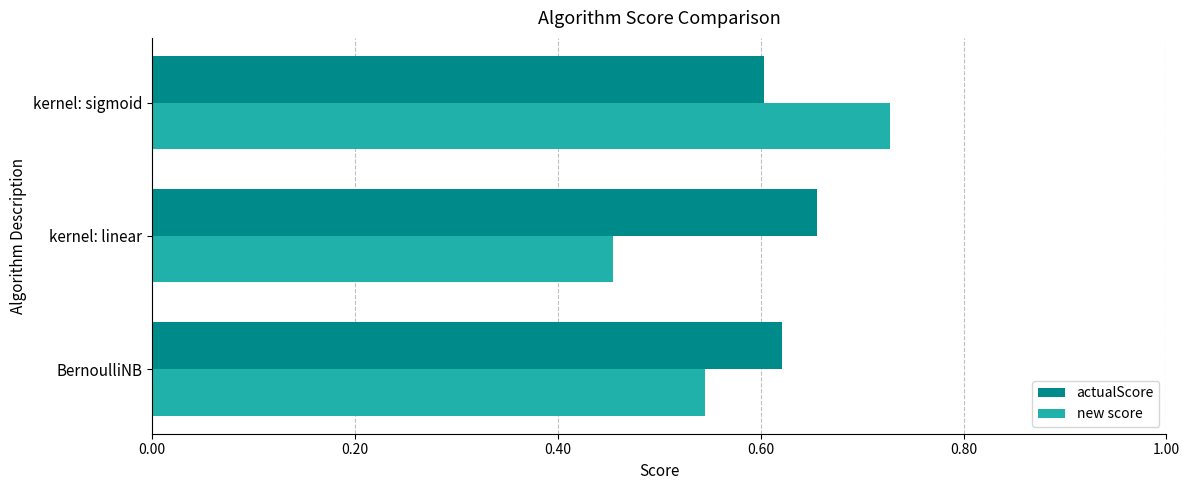

At which category is the sum across all series the highest?

kernel: sigmoid